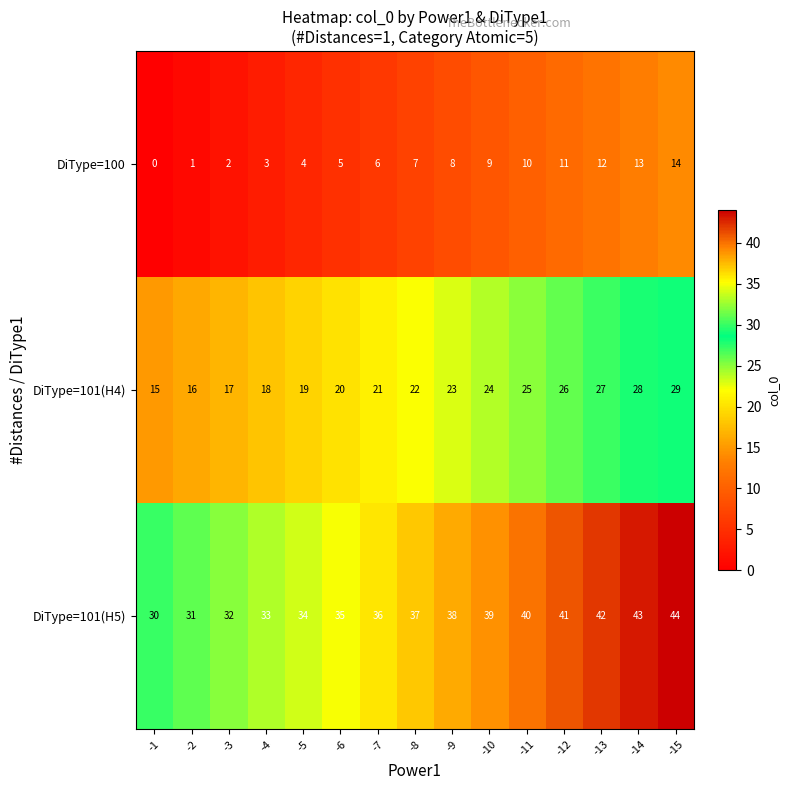

At which category is the sum across all series the highest?

-15